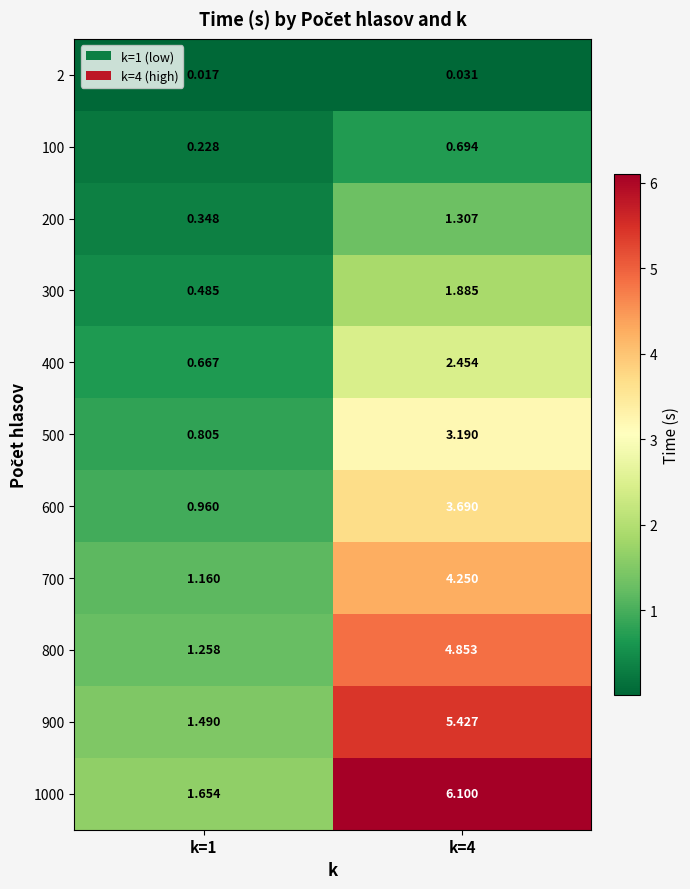

Which series has the largest total across all categories?

1000